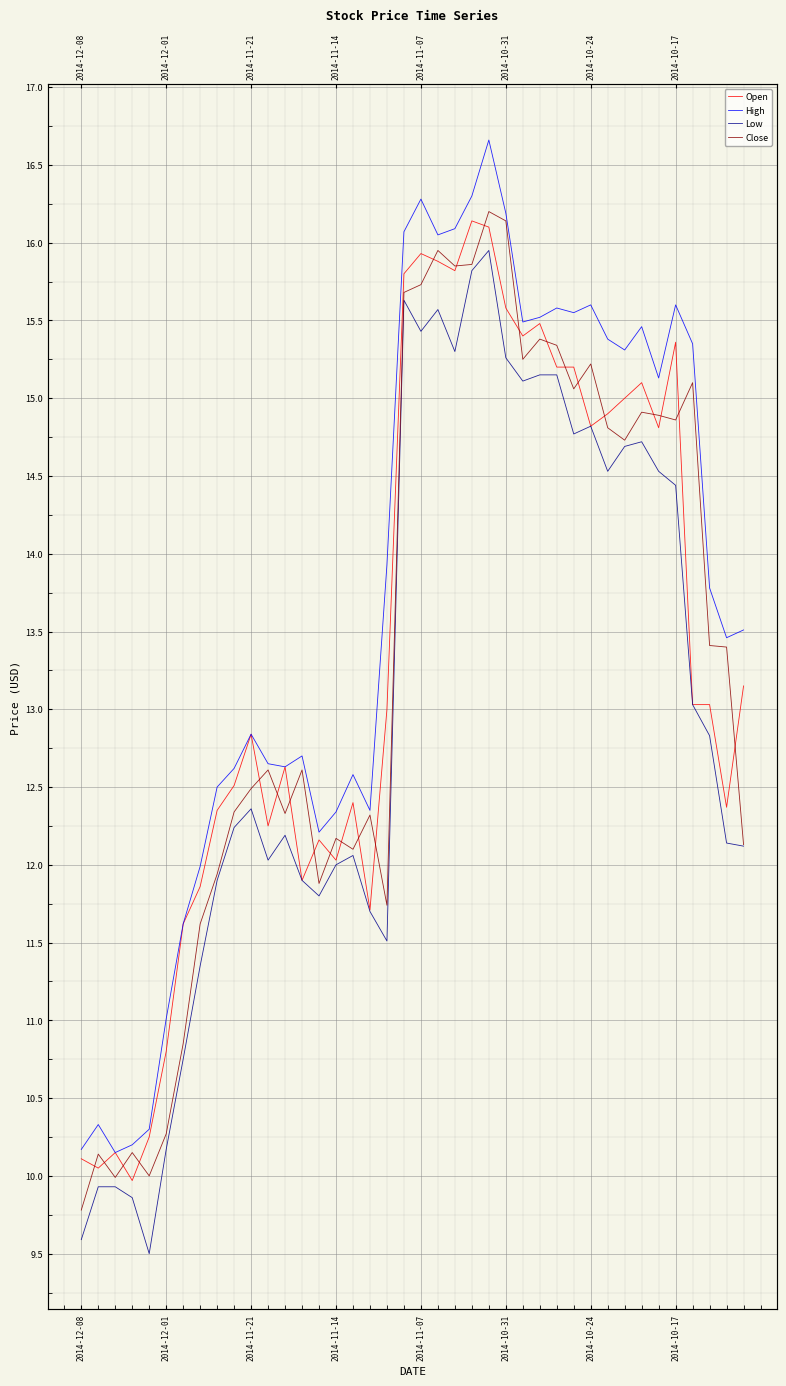

True or false: Close and Low intersect in this chart.

False